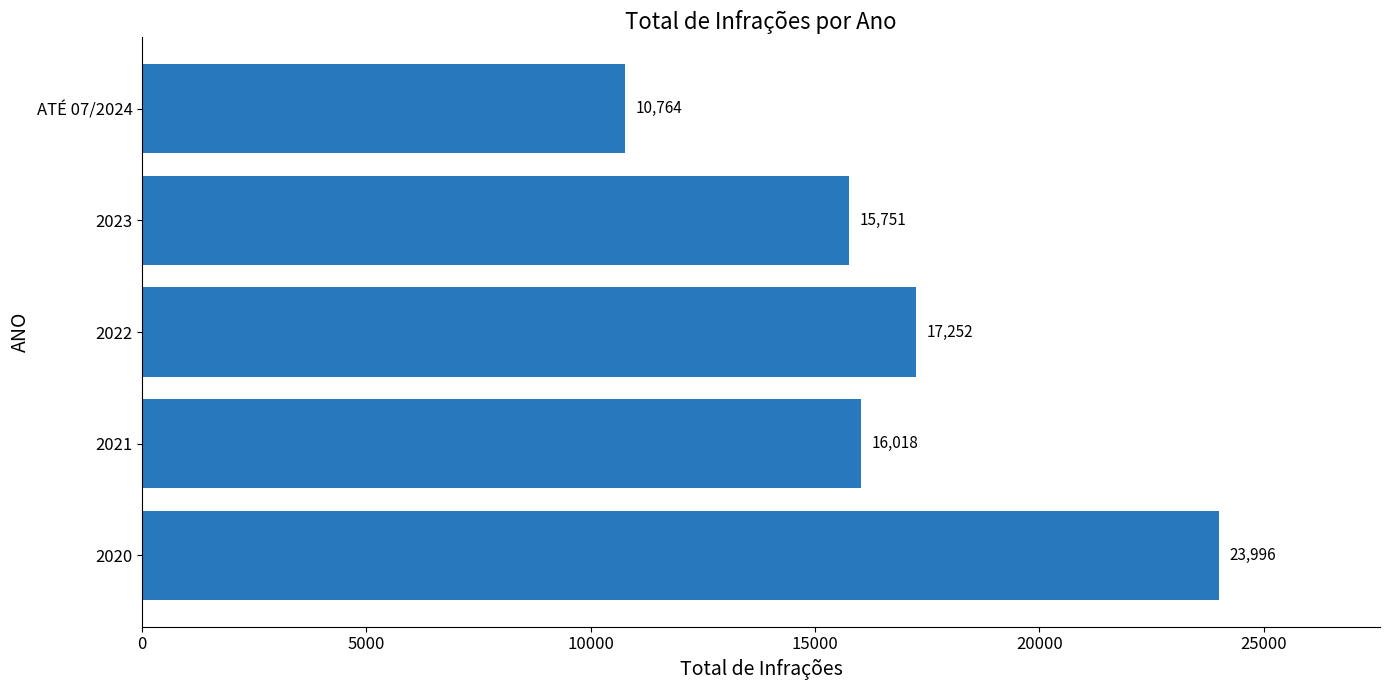

At which label is the value closest to 17380?

2022